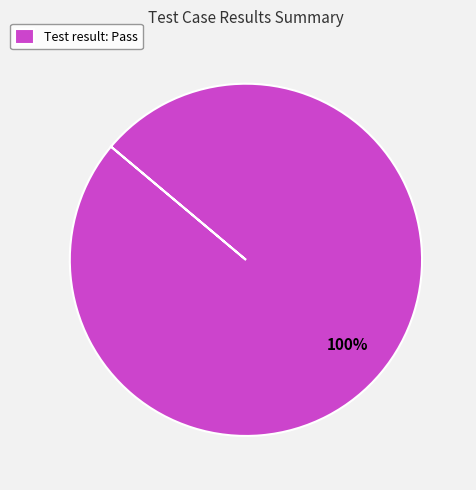

Does any single category account for the majority?

Yes